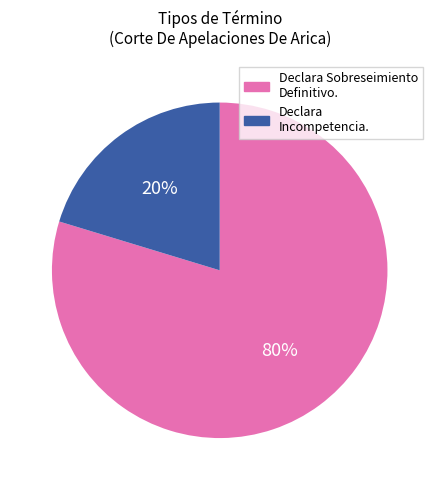

Rank the categories by value from highest to lowest.

Declara Sobreseimiento Definitivo., Declara Incompetencia.